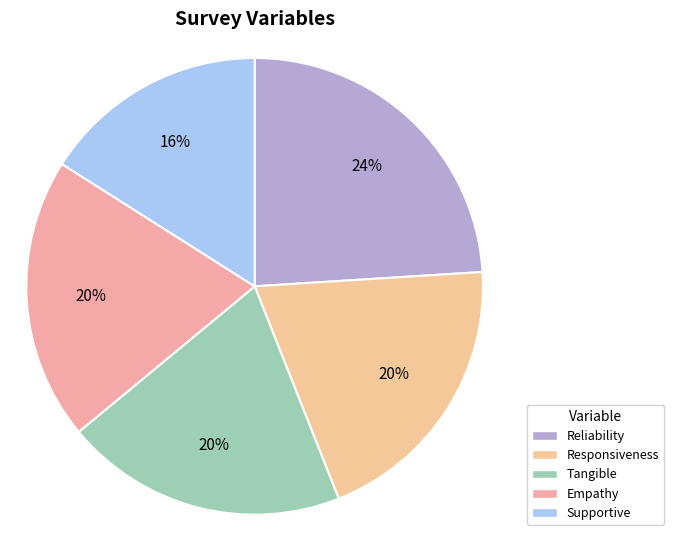

What is the smallest slice in the pie chart?

Supportive